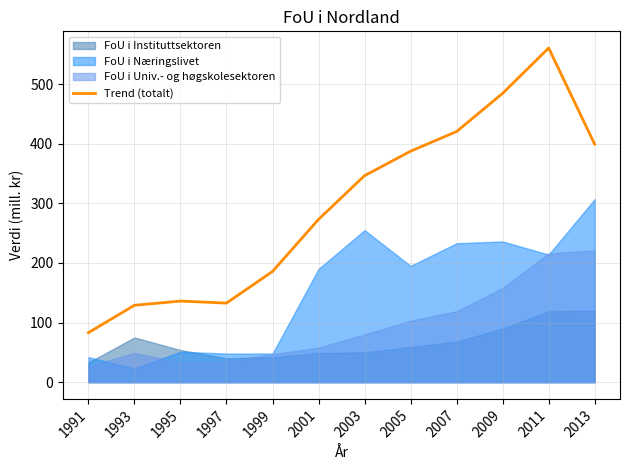

Reading right to left, list all the values displayed in this chart.

2013=399.0	2011=560.3	2009=484.3	2007=420.3	2005=387.3	2003=346.3	2001=273.0	1999=185.7	1997=132.7	1995=136.0	1993=129.0	1991=83.0